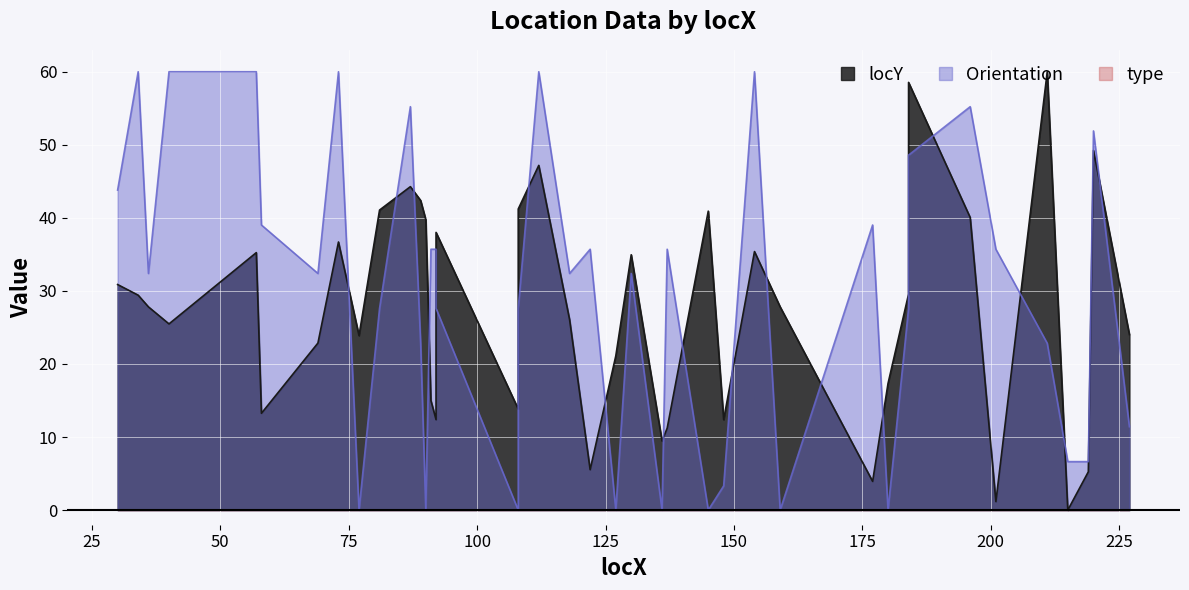

What is the sum of the locY values at 130 and 177?

38.9